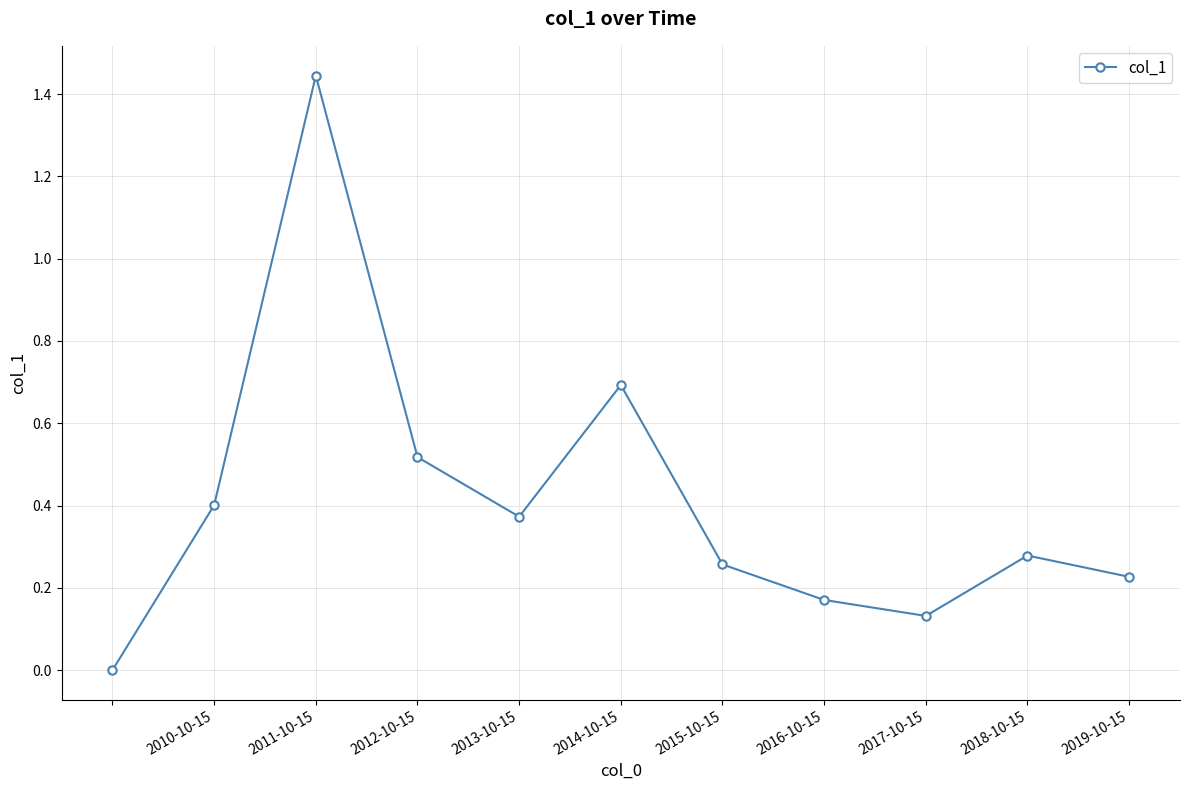

What is the difference between the second highest and second lowest values?

0.6